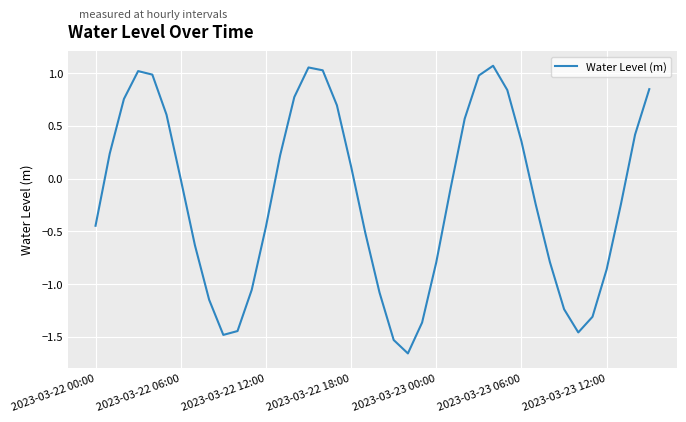

What is the difference between the maximum and minimum values?

2.7